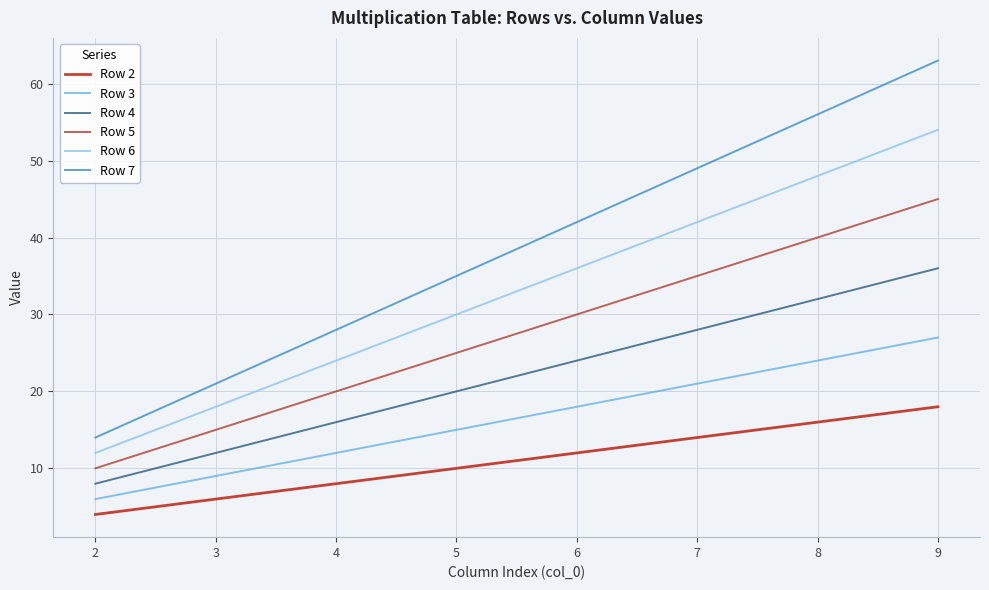

At which label is Row 5 closest to 27?

5